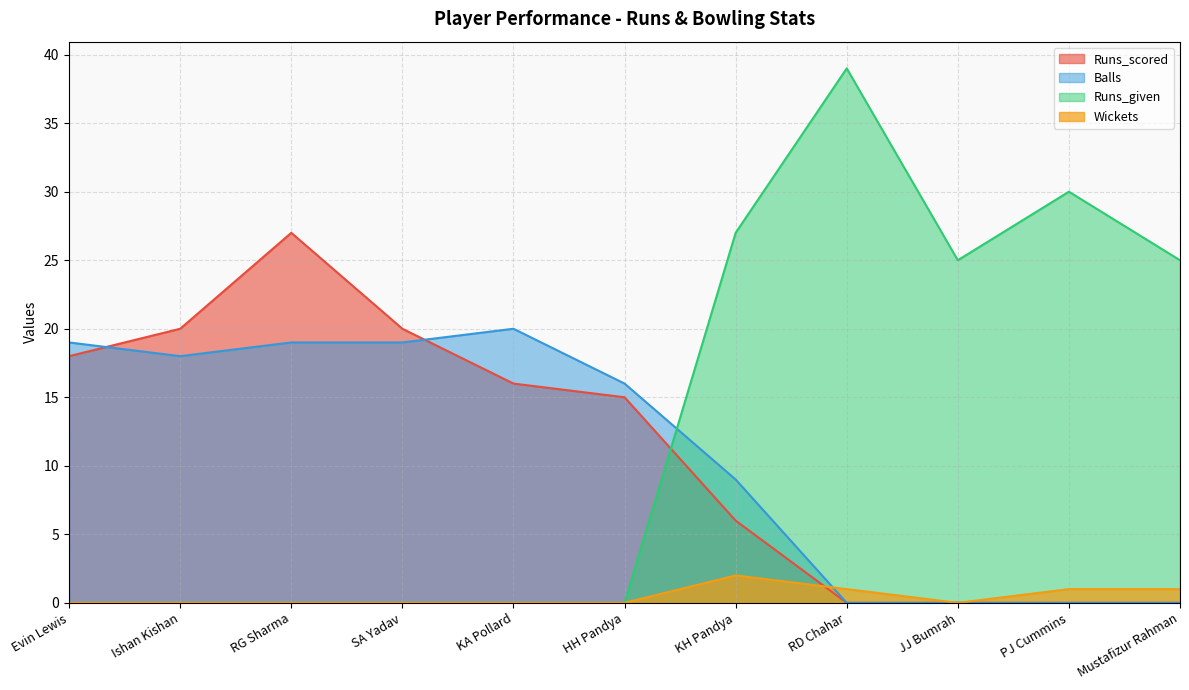

Which series has the widest spread of values?

Runs_given